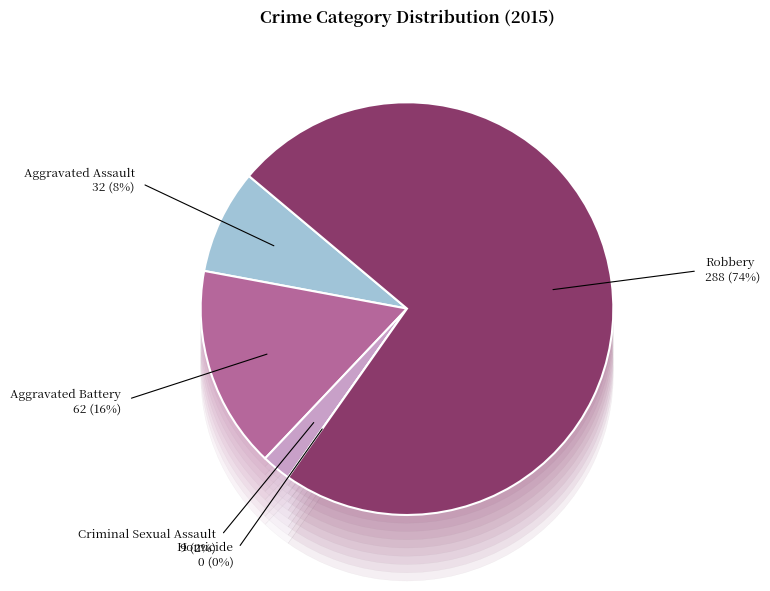

Count the number of slices in the pie.

5